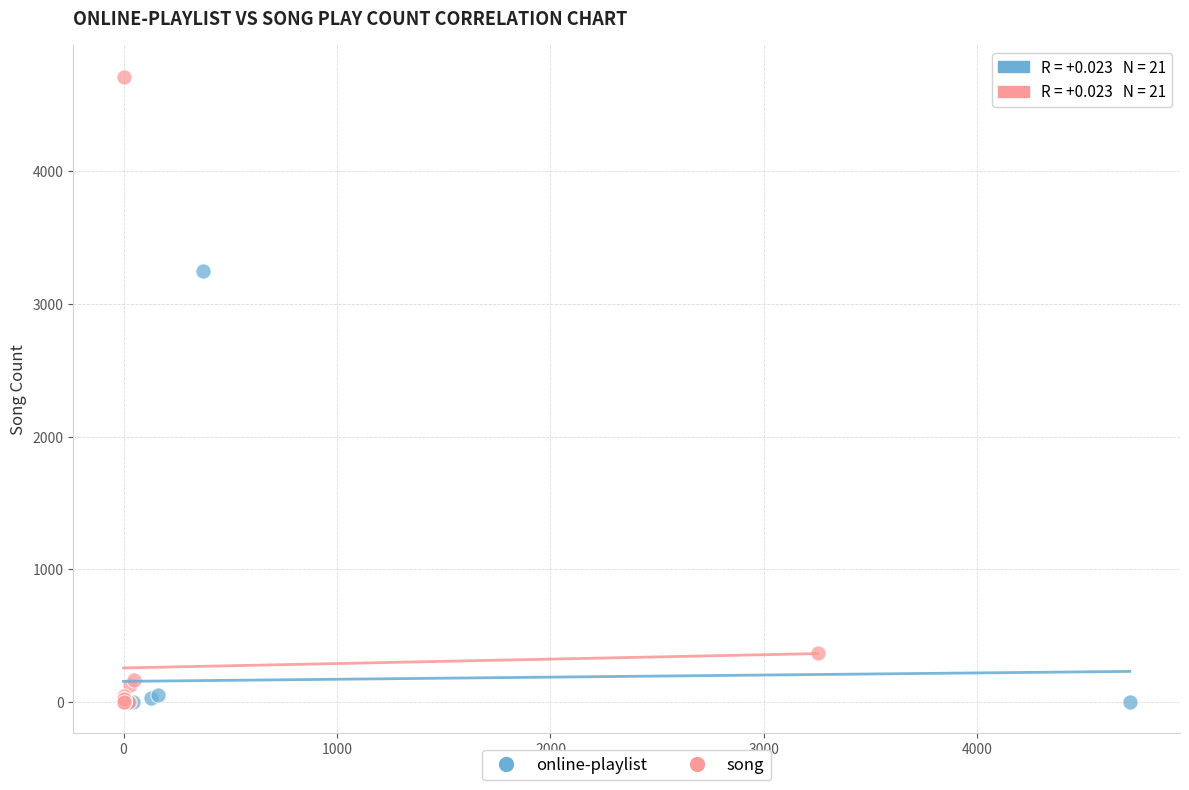

Which series has the largest Y range (max minus min)?

song